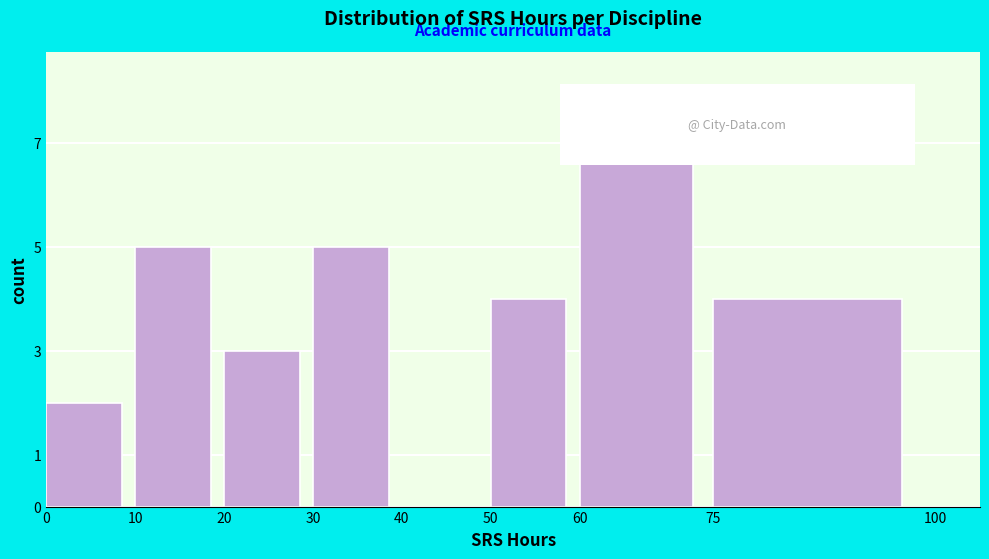

Reading left to right, transcribe this chart: for each bar, give the range it covers on the x-axis and its height. The values are not printed on the chart, so give them approximately, as read against the axis.

0 to 10: 2
10 to 20: 5
20 to 30: 3
30 to 40: 5
40 to 50: 0
50 to 60: 4
60 to 75: 7
75 to 100: 4